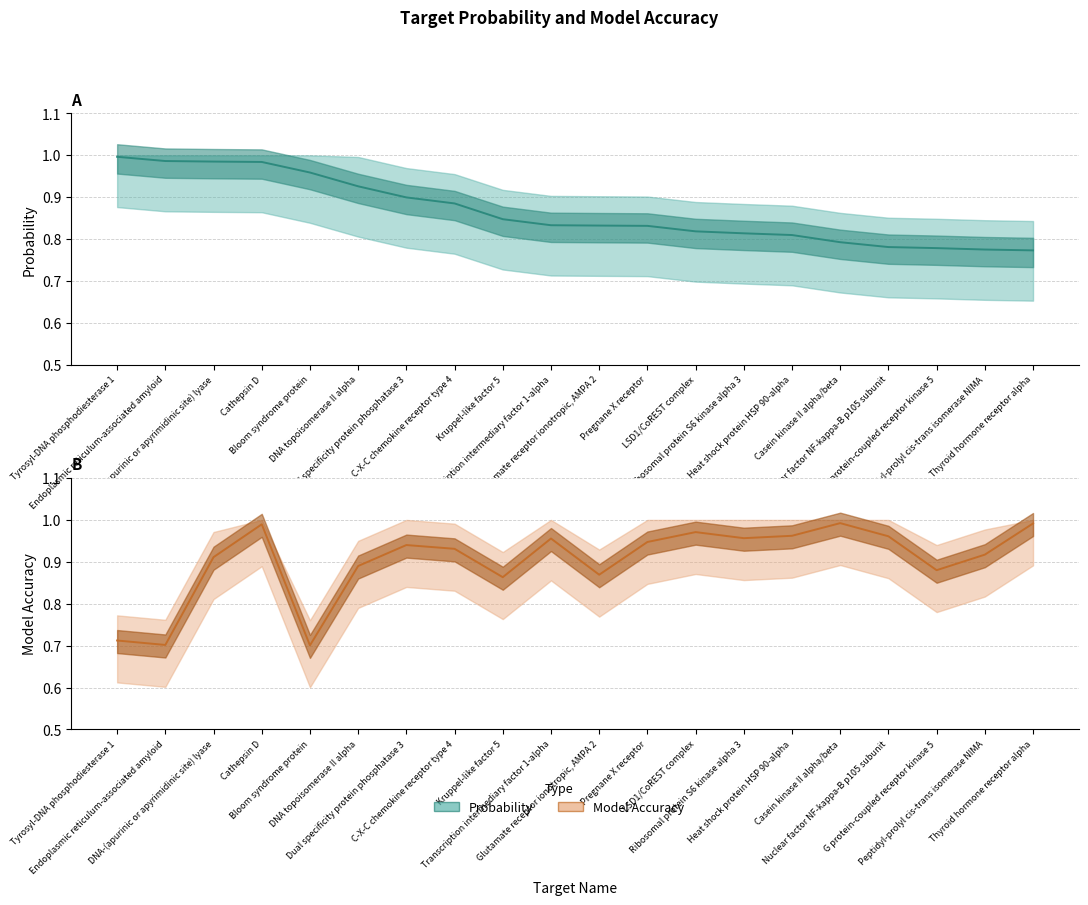

Is the value of Model accuracy at Transcription intermediary factor 1-alpha greater than the value of Probability at Peptidyl-prolyl cis-trans isomerase NIMA?

Yes